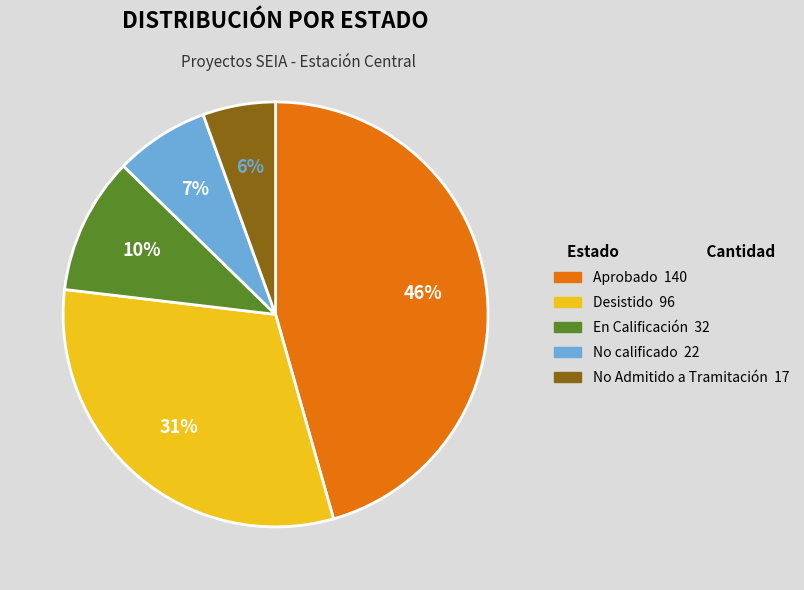

How many slices are in this pie chart?

5